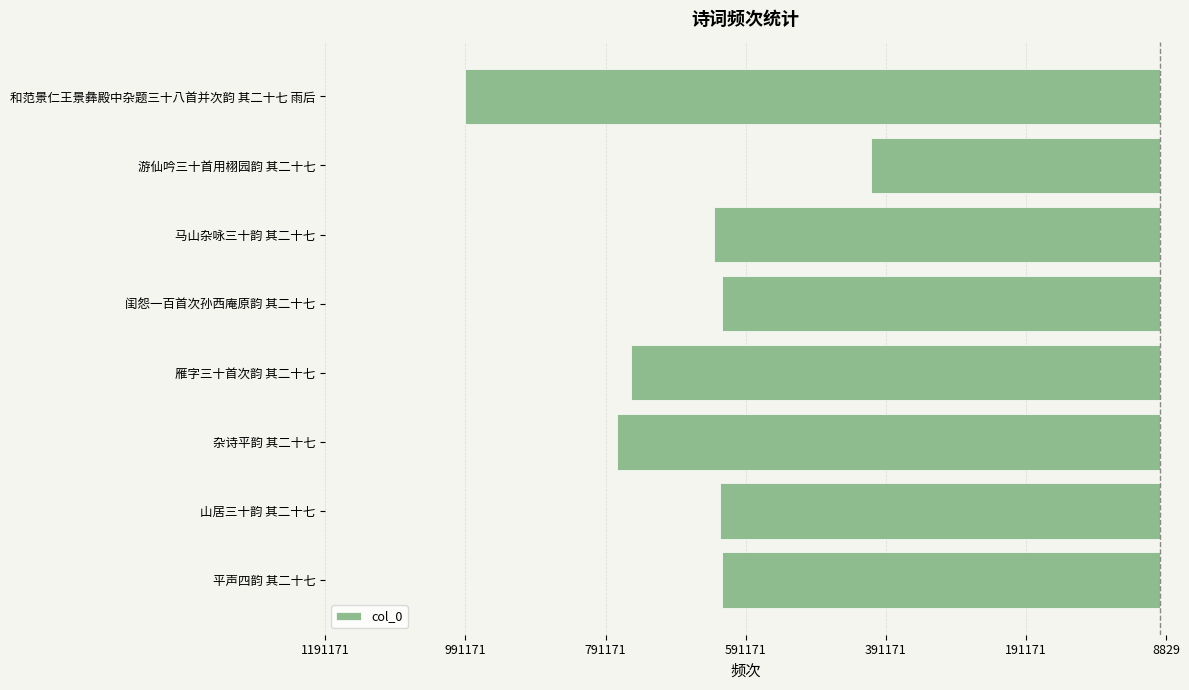

Count the number of values greater than -627915.

3